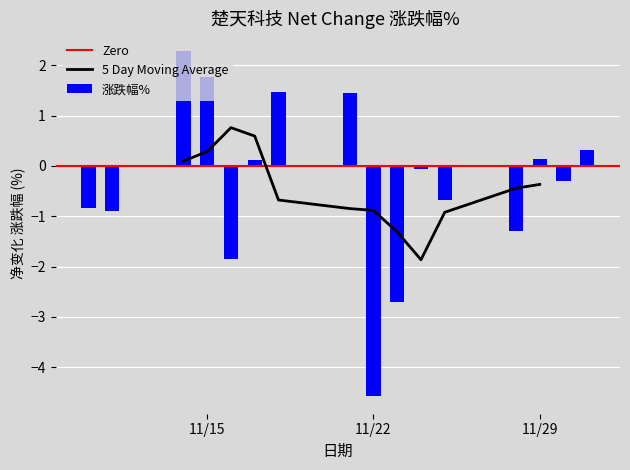

Are the bars horizontal?

No